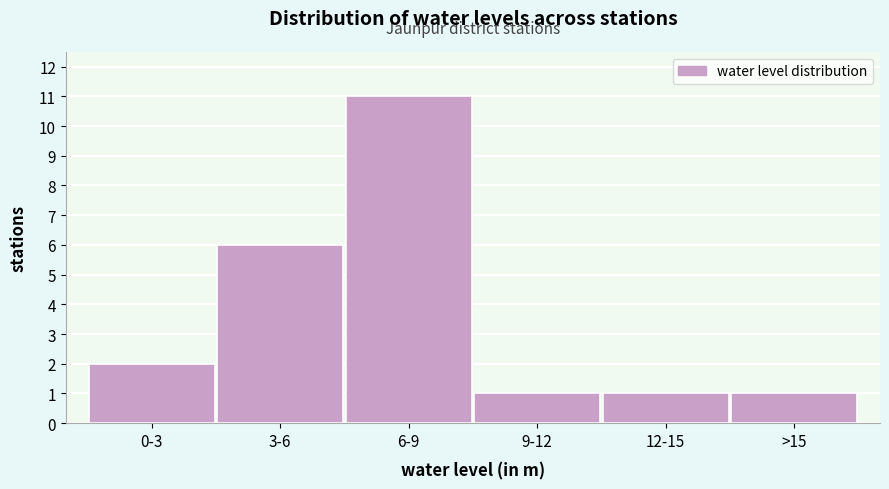

Reading left to right, extract all data points from this chart.

0-3=2	3-6=6	6-9=11	9-12=1	12-15=1	>15=1